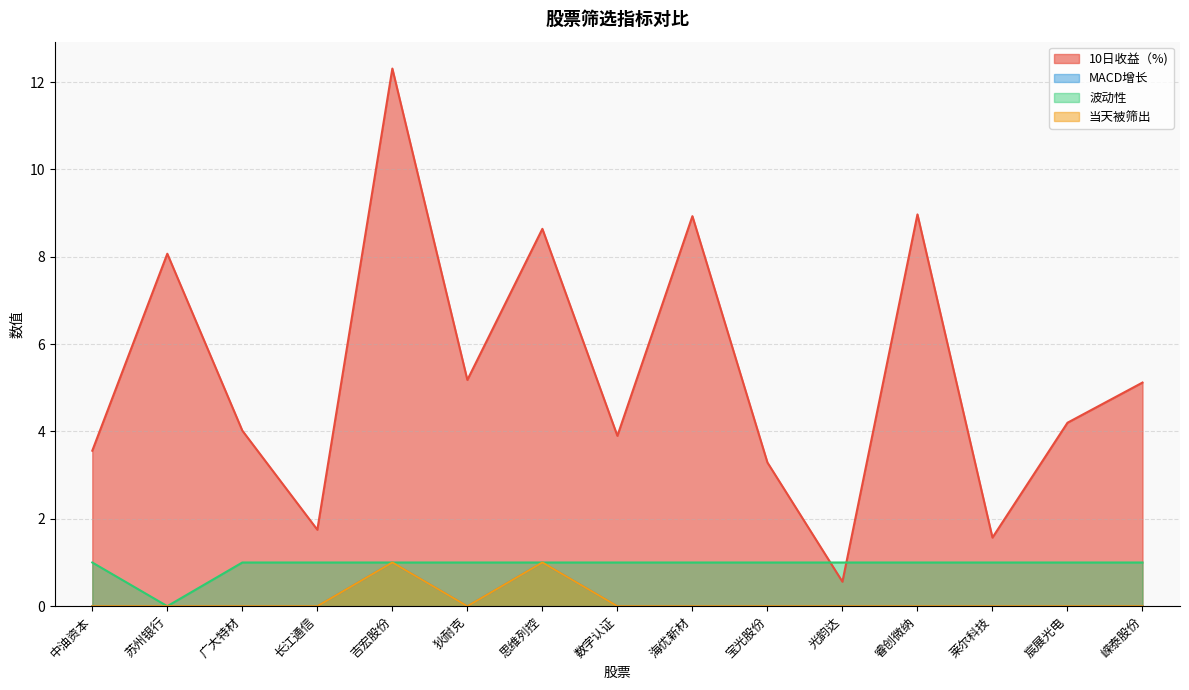

Which series changed the most between 数字认证 and 睿创微纳?

10日收益（%)